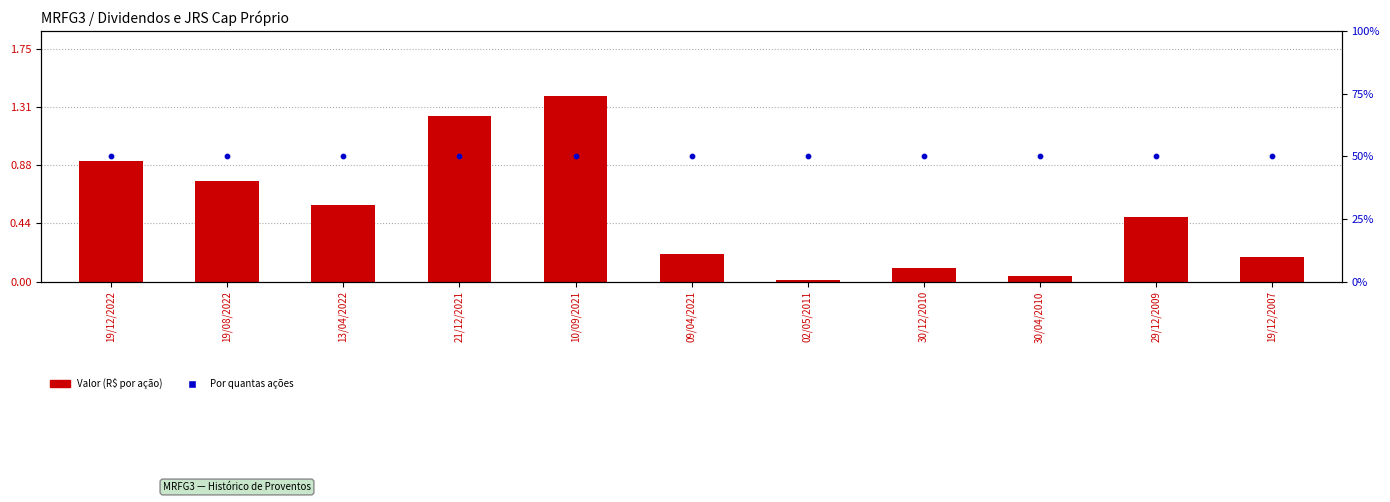

At how many categories does at least one series exceed 1?

2